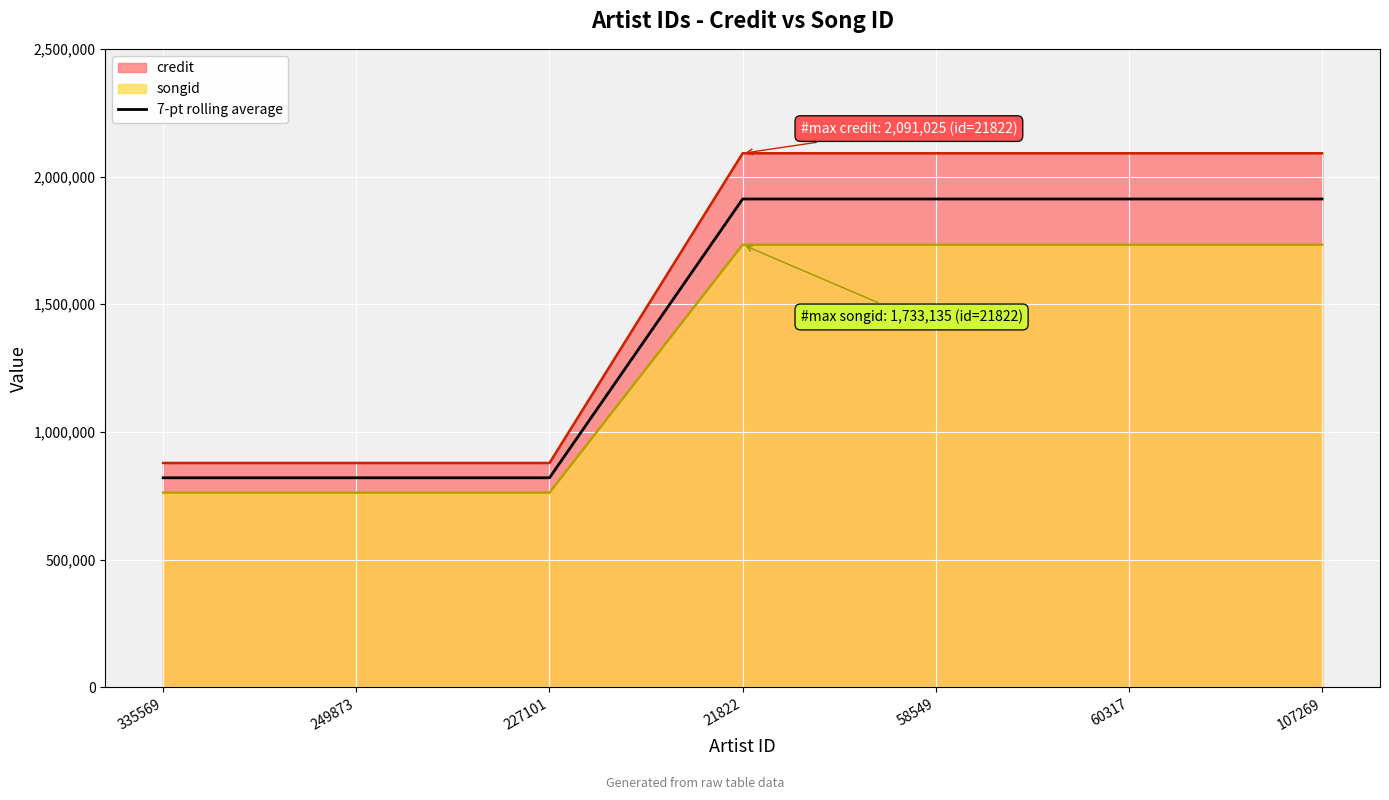

At which label is the value closest to 1366353?

335569